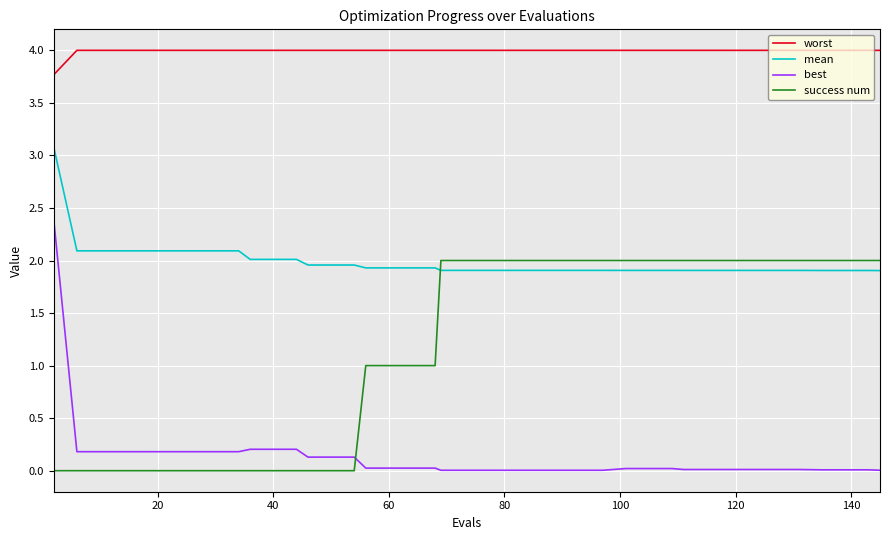

What is the difference between the maximum and minimum values in the best series?

2.4